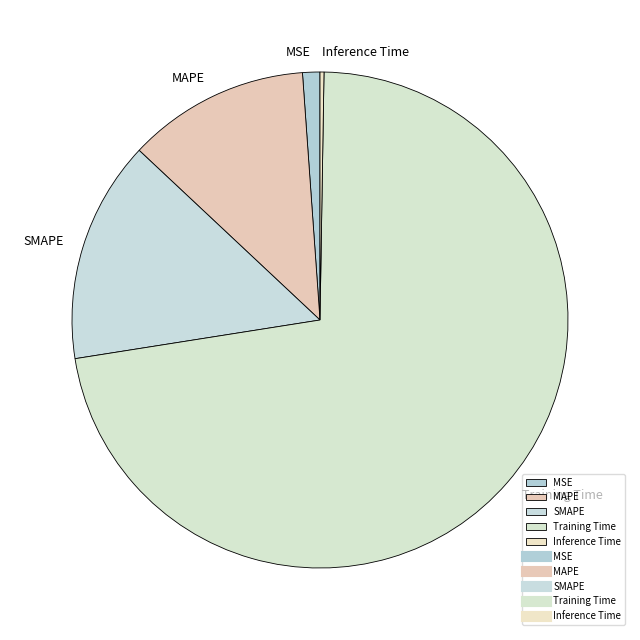

Is Training Time the majority of the pie?

Yes